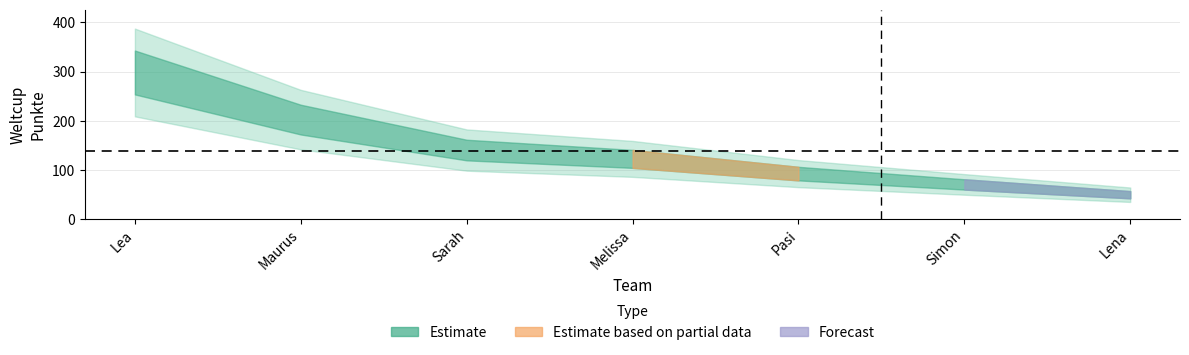

Approximately how many times larger is the value at Lena compared to Simon?

0.7